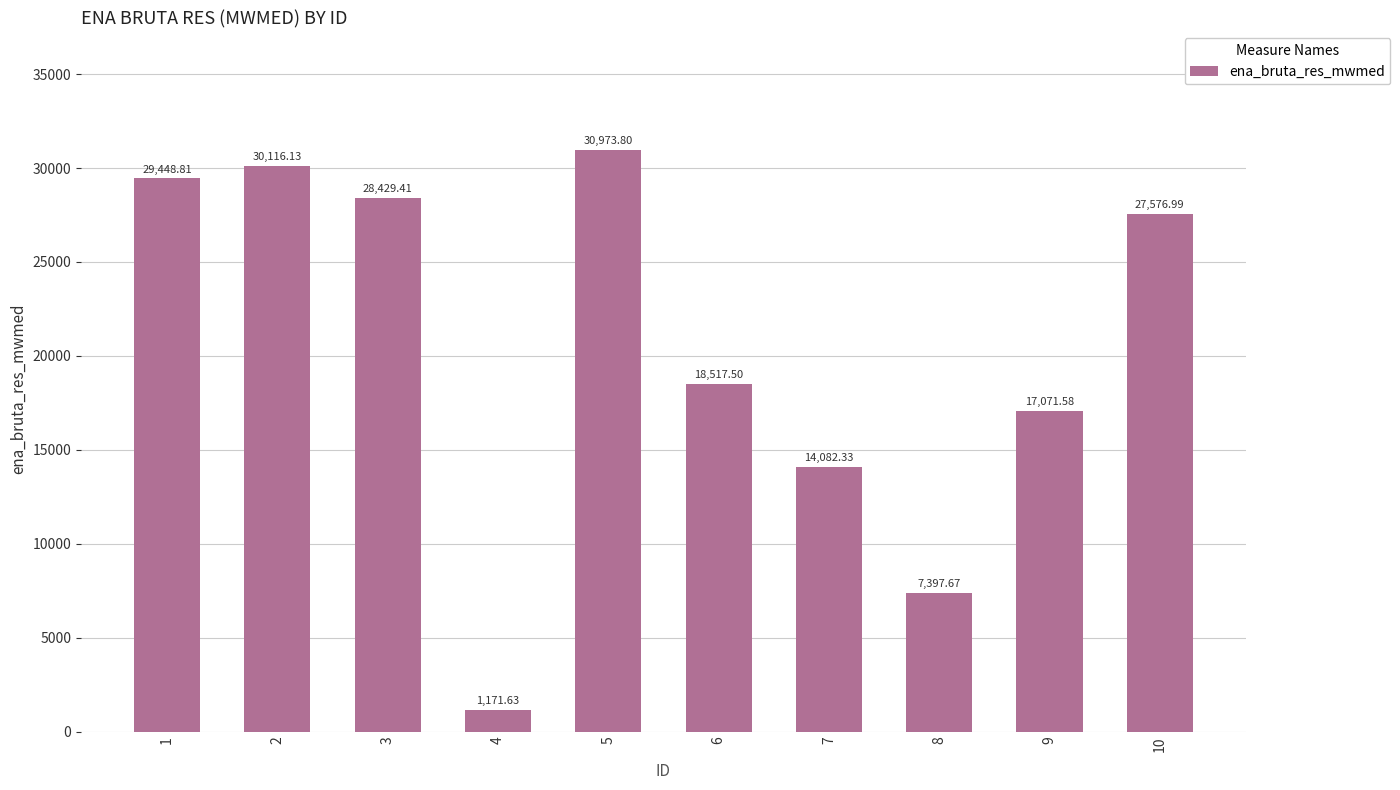

Are the bars horizontal?

No